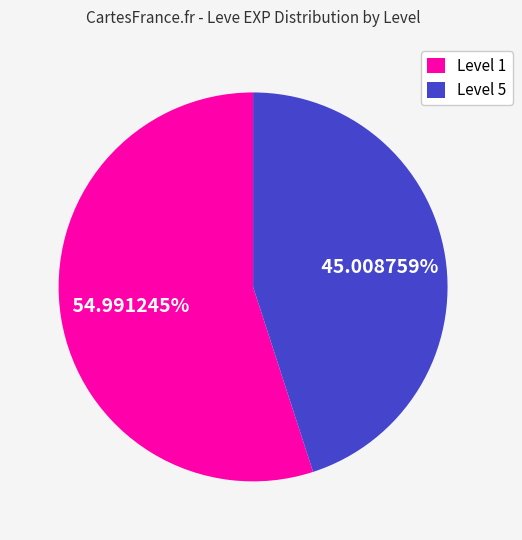

Rank the categories by value from lowest to highest.

Level 5, Level 1